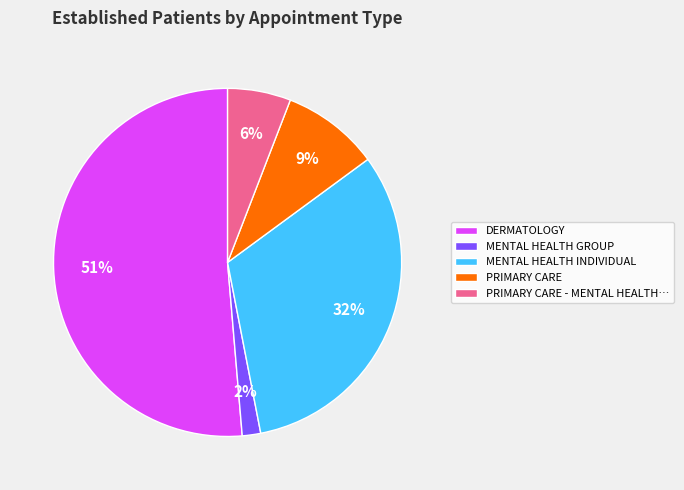

Which slice represents more than half of the pie?

DERMATOLOGY